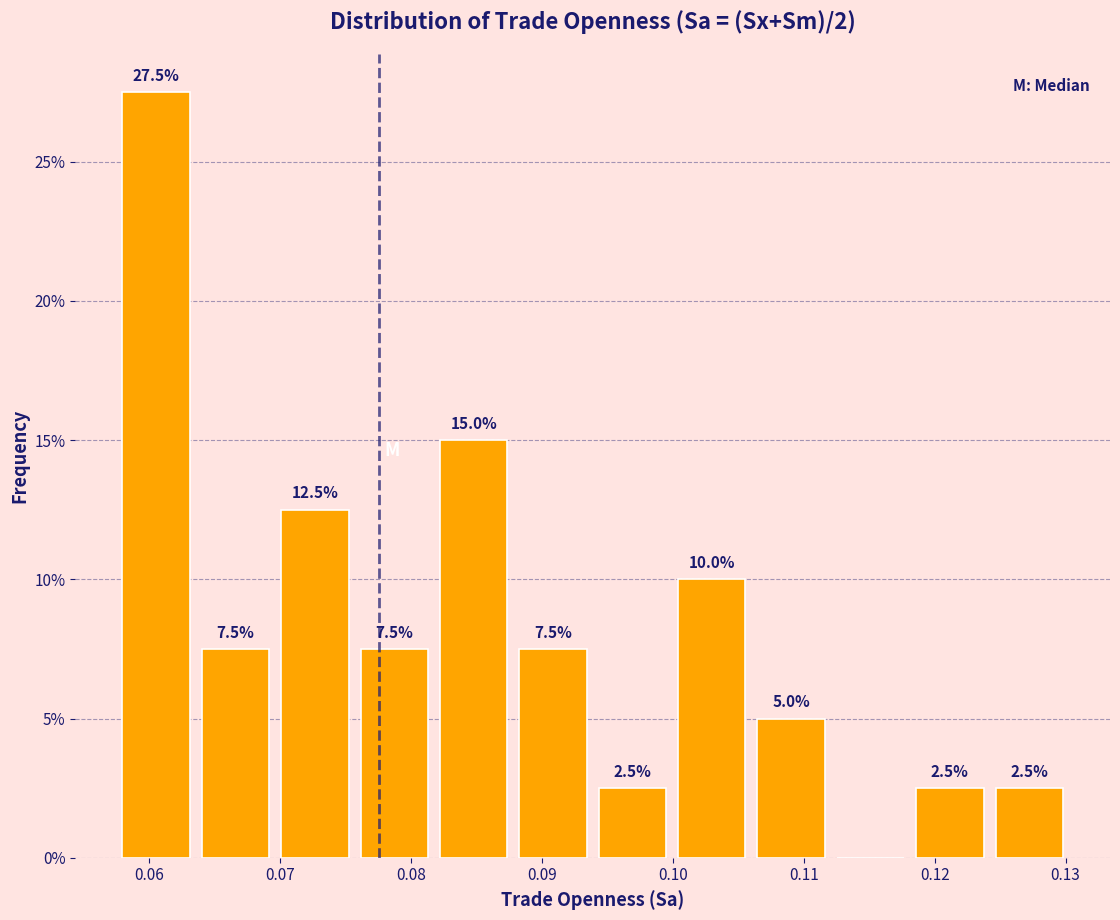

Which range on the x-axis has the tallest bar?

0.058 to 0.064